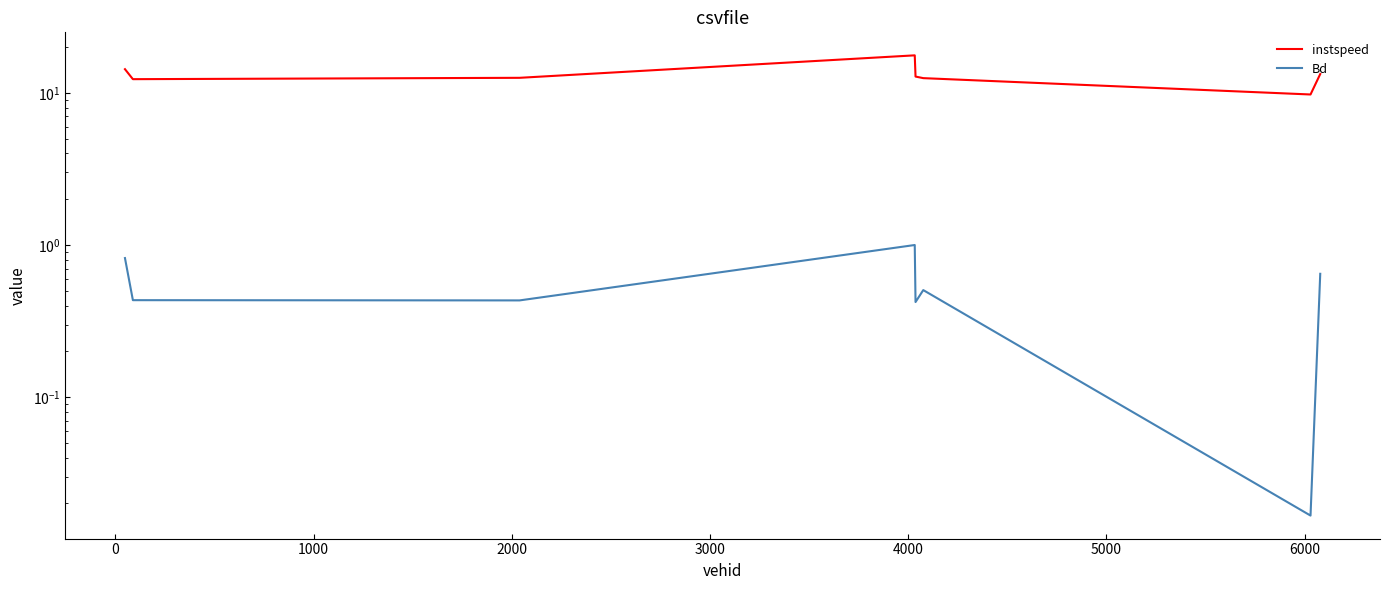

Is this an area chart (filled region under the line)?

No